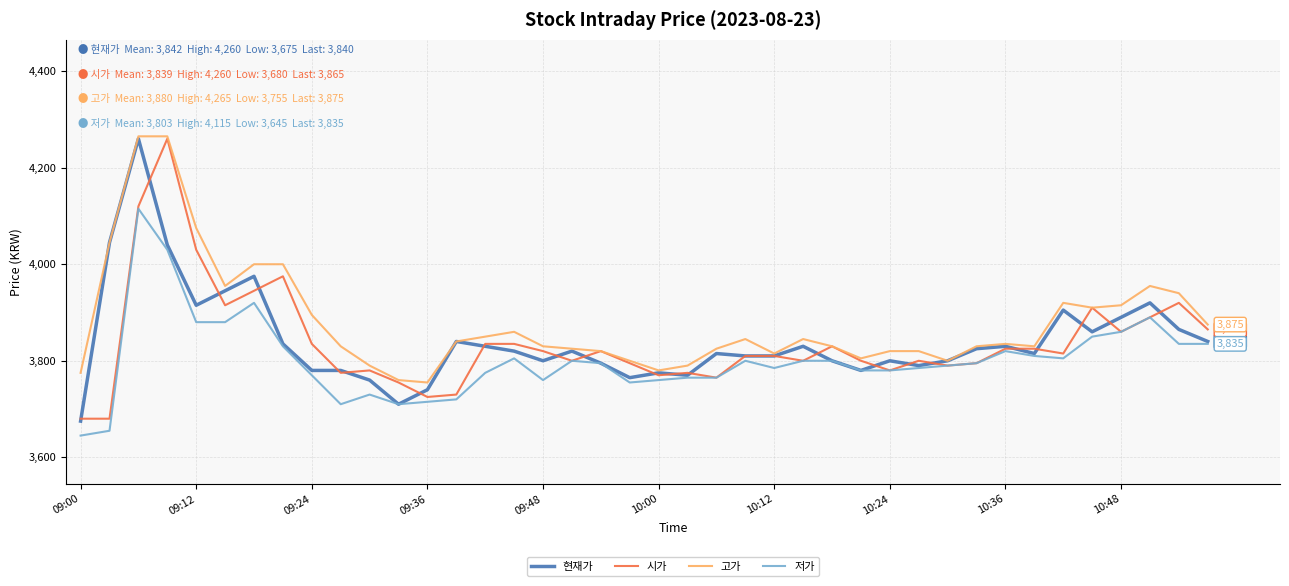

Which series has the largest total across all categories?

고가